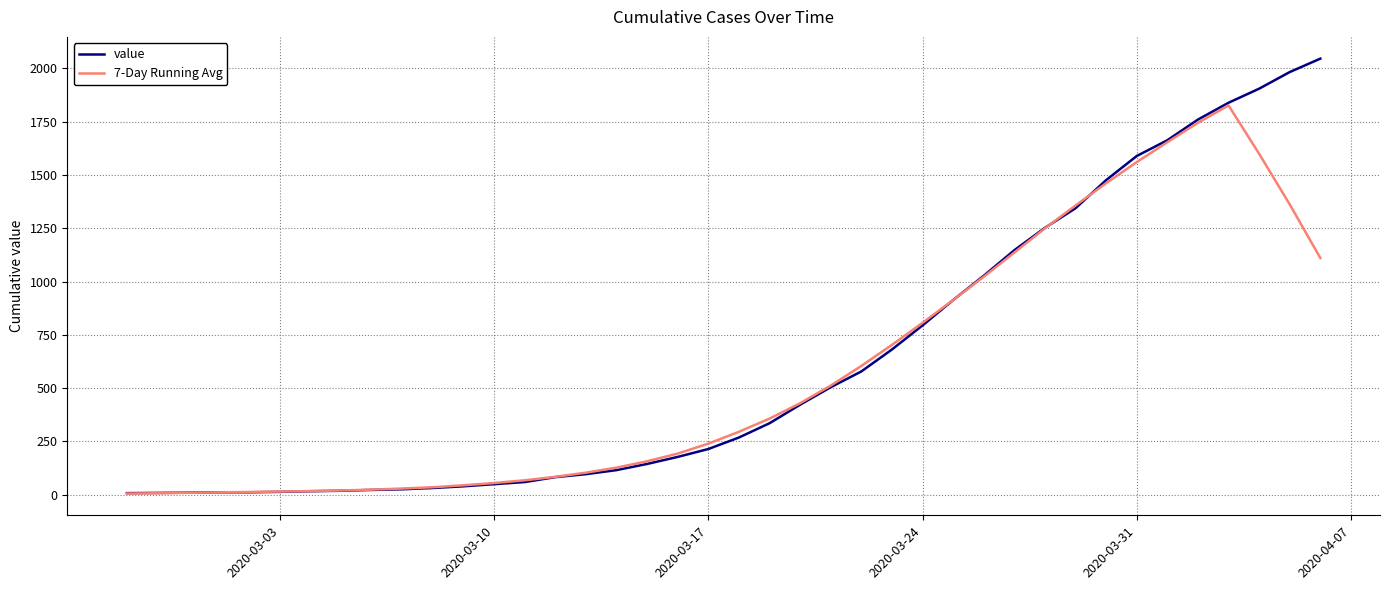

Which series has the widest spread of values?

value